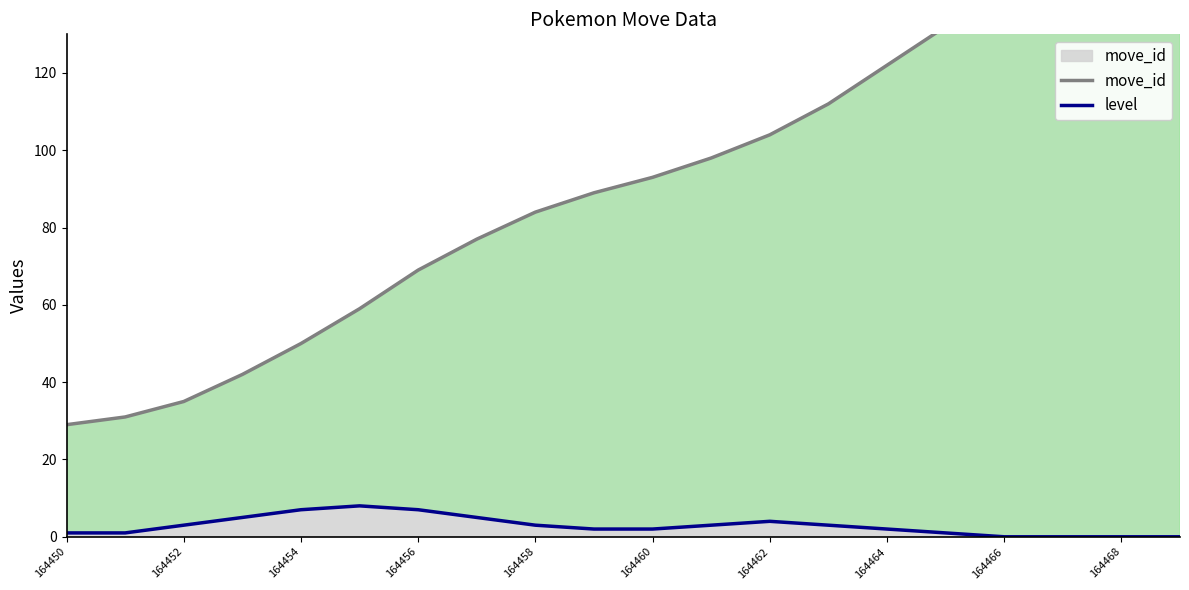

Is it true that level equals 0 at 164450?

False